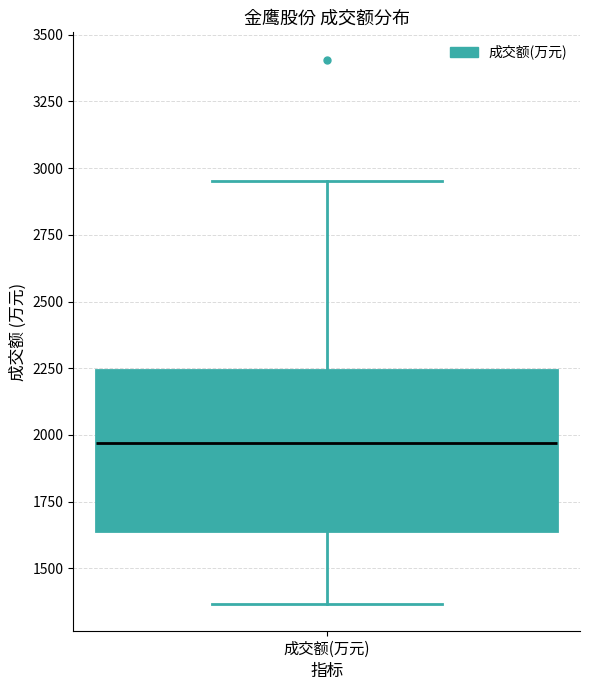

Where does the median line of the box for 成交额(万元) sit on the y-axis? The values are not printed on the chart, so give them approximately, as read against the axis.

1950